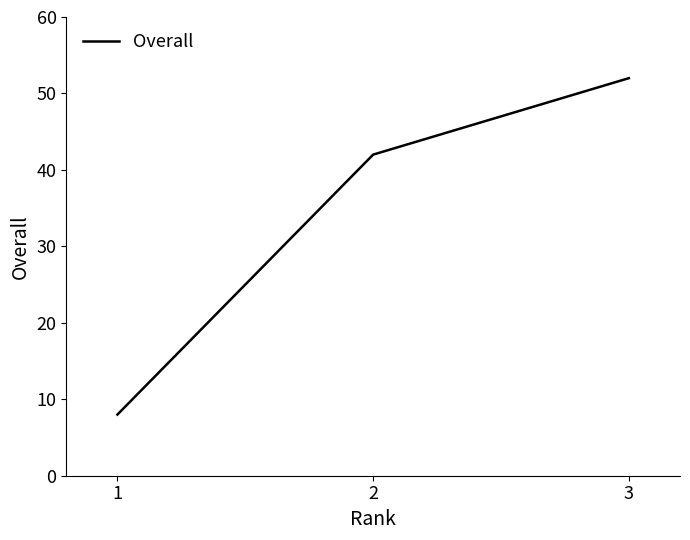

The chart shows a value of 6 at 1. True or false?

False